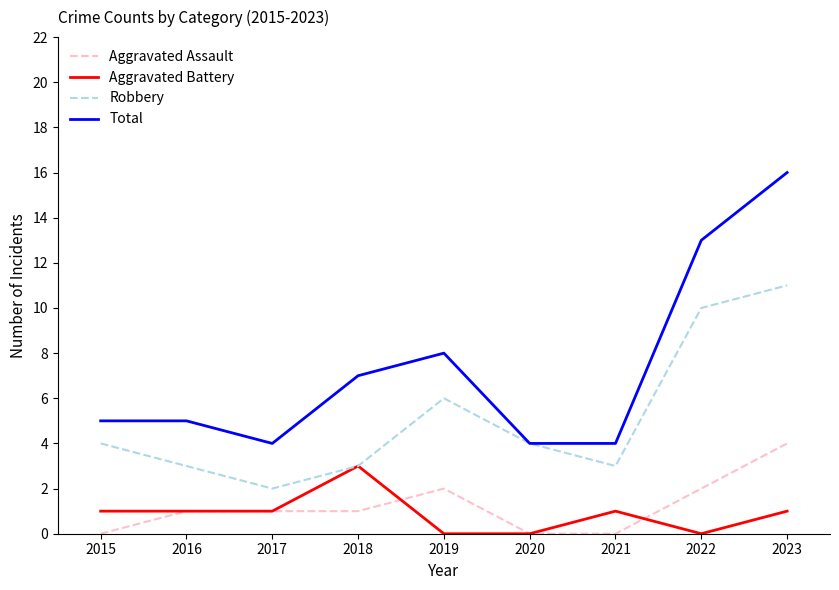

What is the maximum value for Robbery?

11